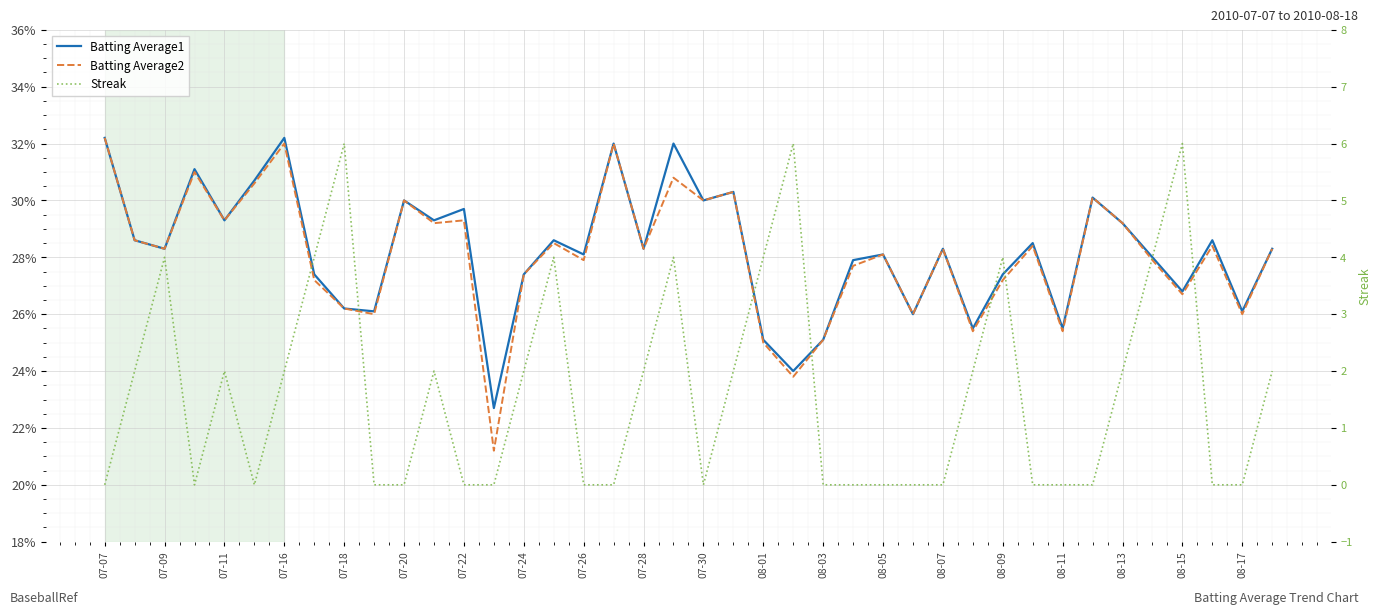

Which has a higher value, 08-01 or 08-15?

08-15